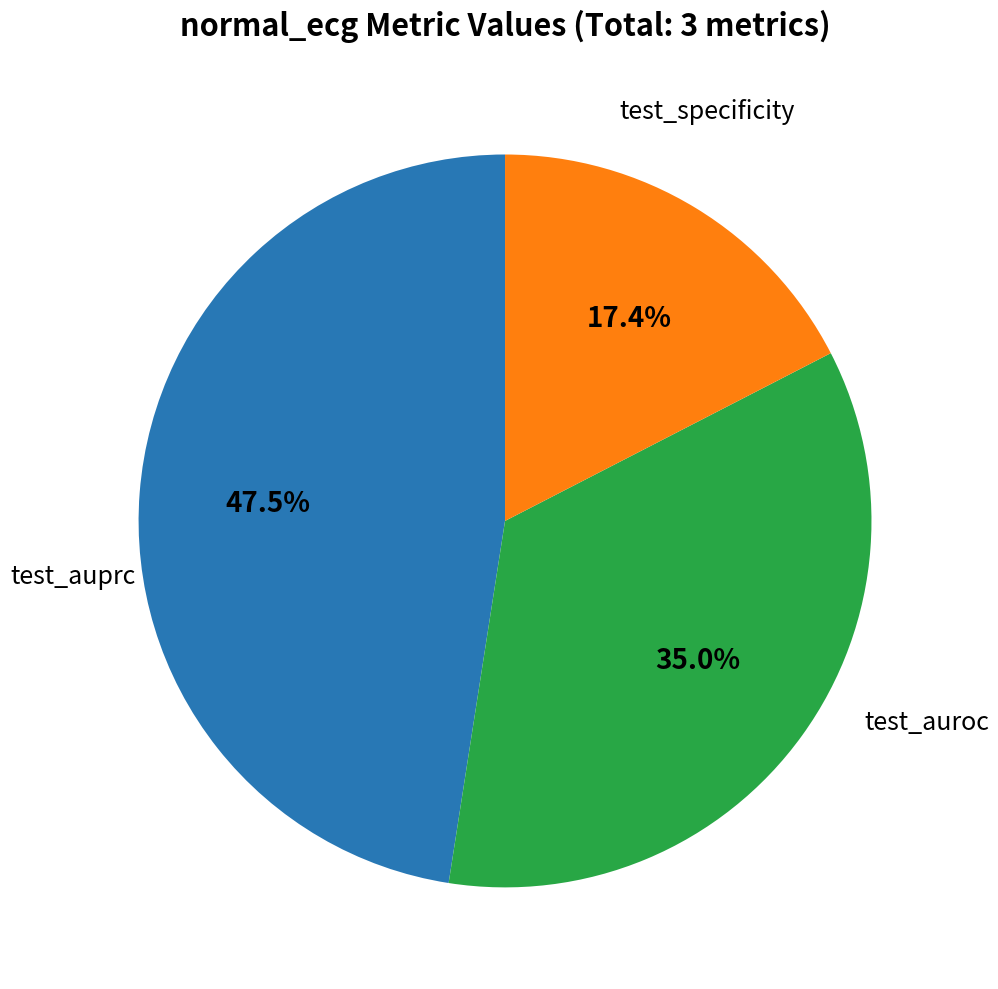

Is there any slice that represents more than half of the pie?

No